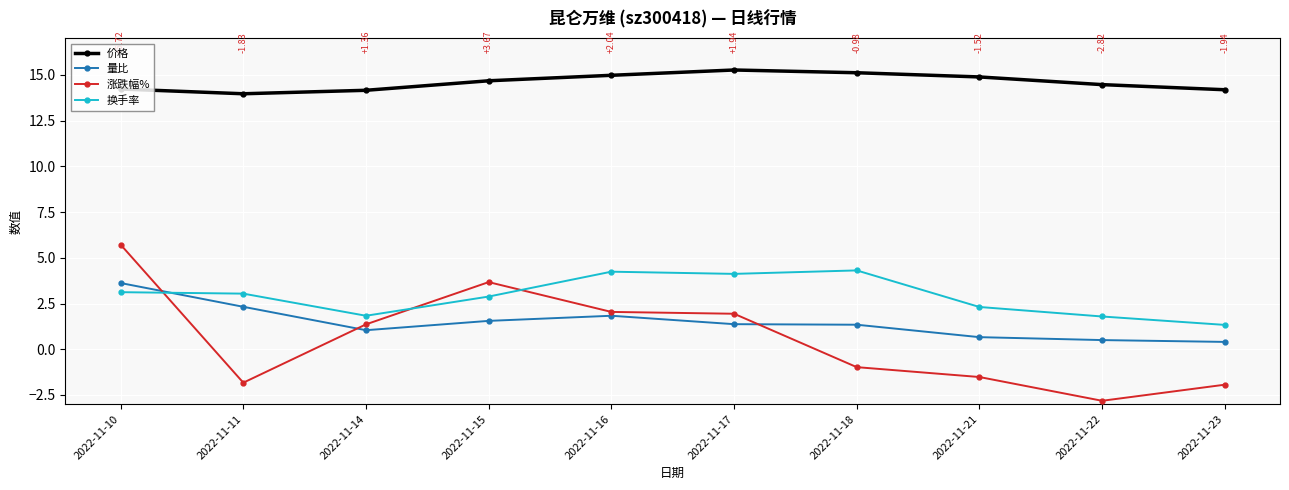

What is the total value across all series at 2022-11-10?

26.7